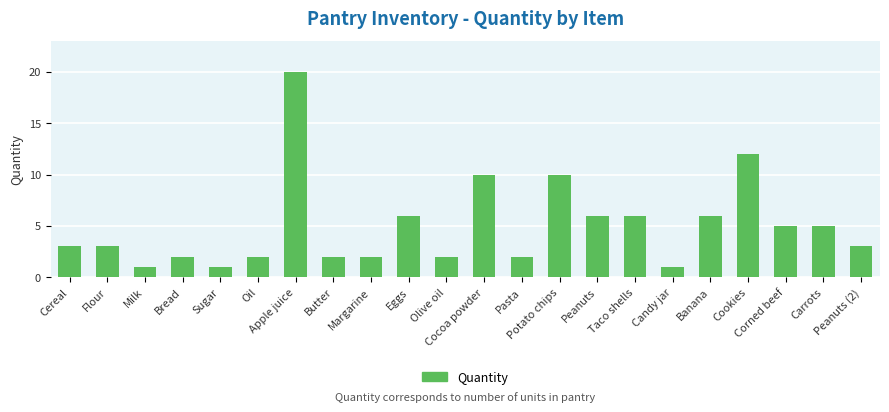

What is the maximum value shown in the chart?

20